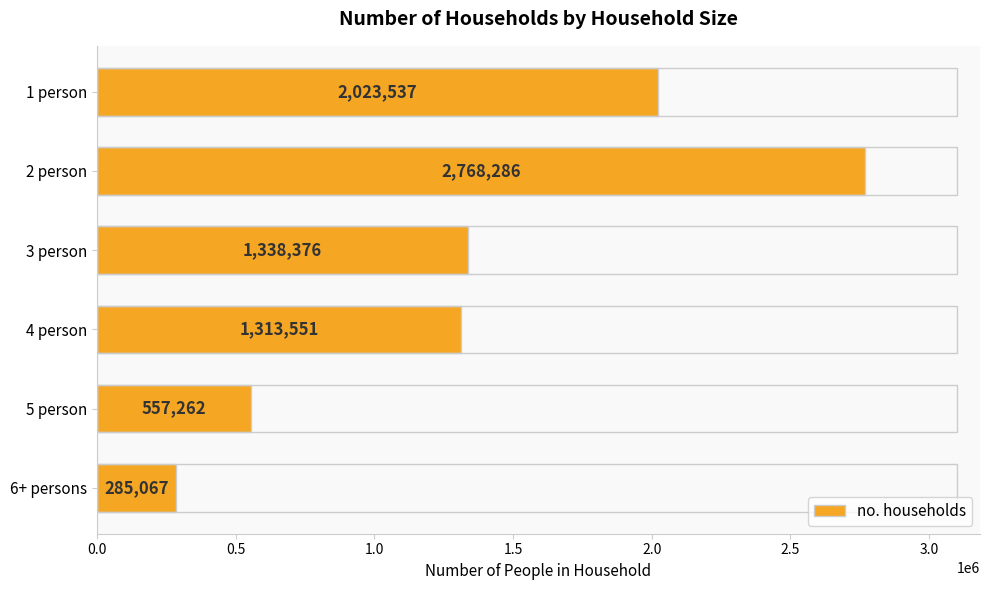

Are the bars grouped side by side (vs. stacked)?

No